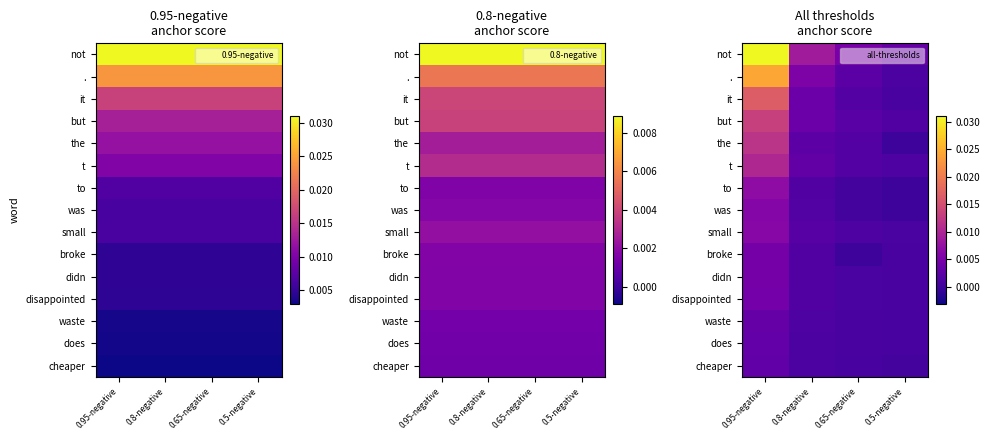

The small series shows 0.0 at 0.95-negative. True or false?

False